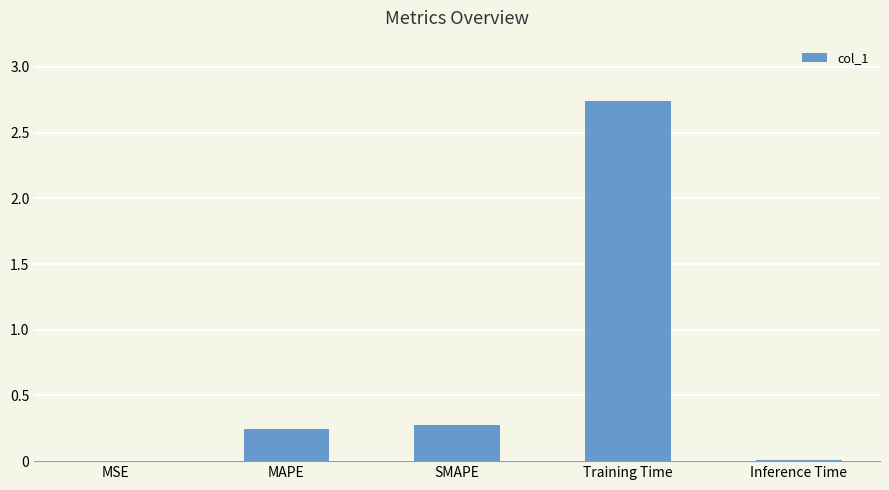

Between SMAPE and MSE, which is larger?

SMAPE